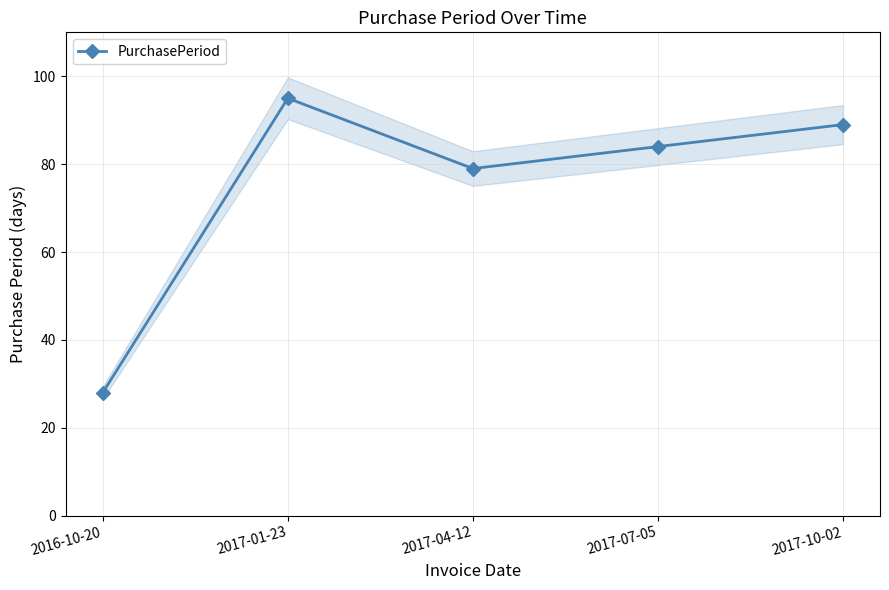

What is the label of the 3rd point from the left?

2017-04-12